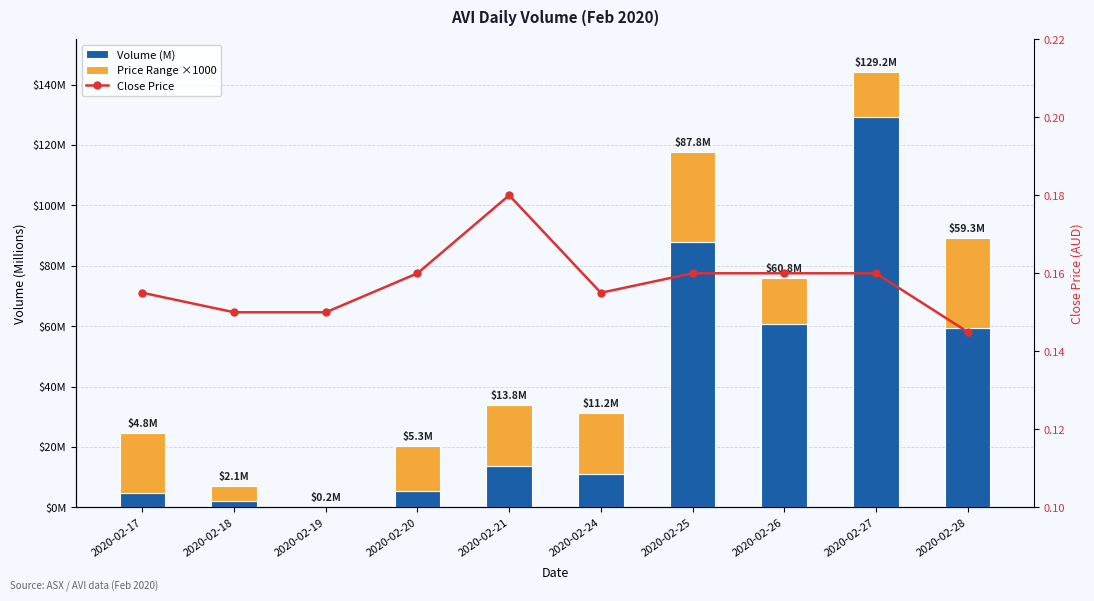

Are the bars horizontal?

No